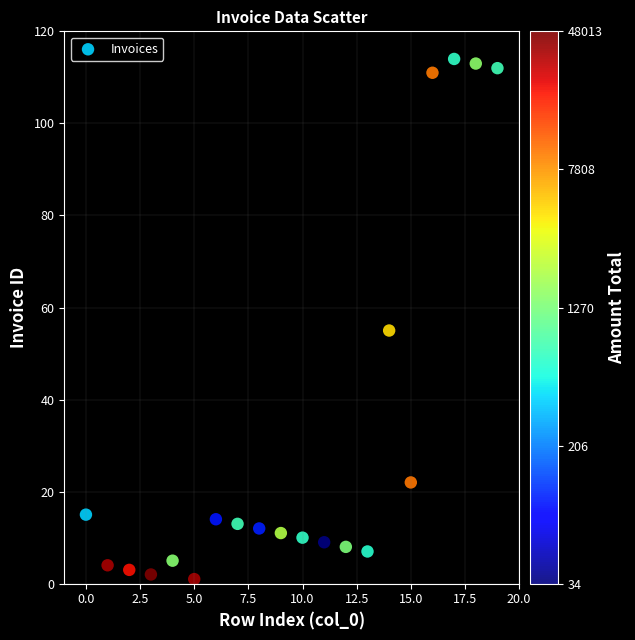

What Y value in the scatter plot is closest to 57?

55